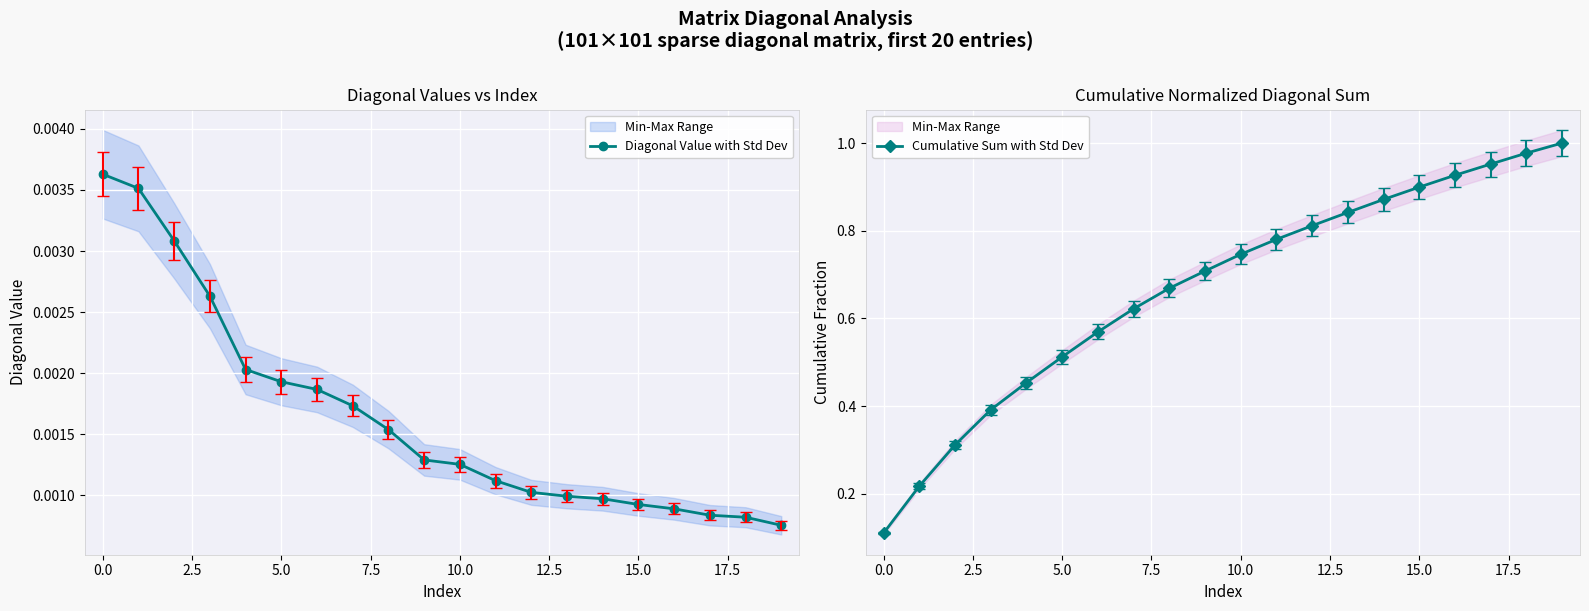

True or false: Cumulative Sum with Std Dev has more than 0 points higher than both neighbors.

False